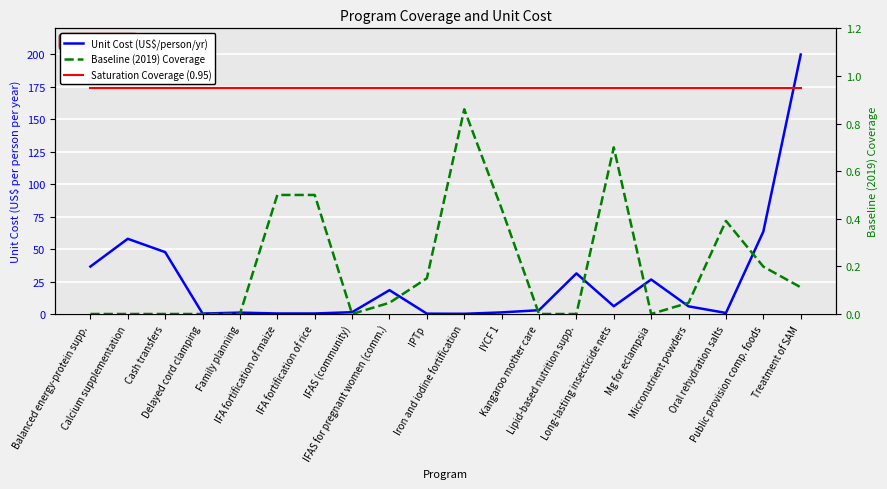

What is the approximate value of Unit Cost (US$/person/yr) at Calcium supplementation?

57.9